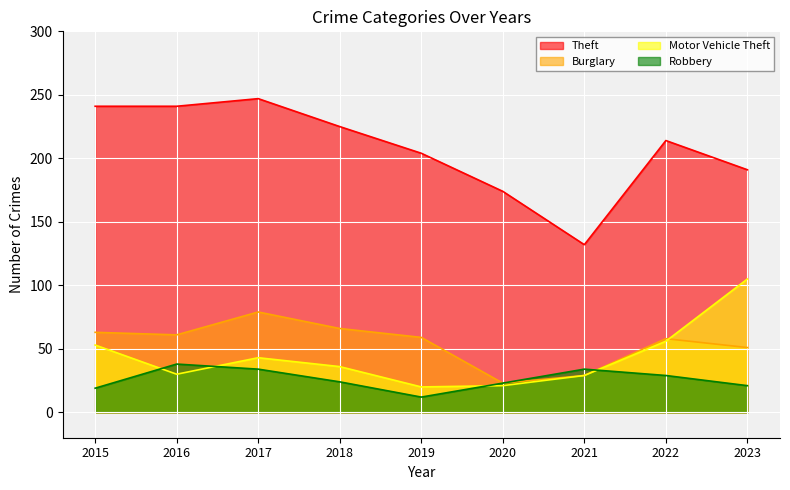

What are all the series names shown in the legend?

Theft, Burglary, Motor Vehicle Theft, Robbery